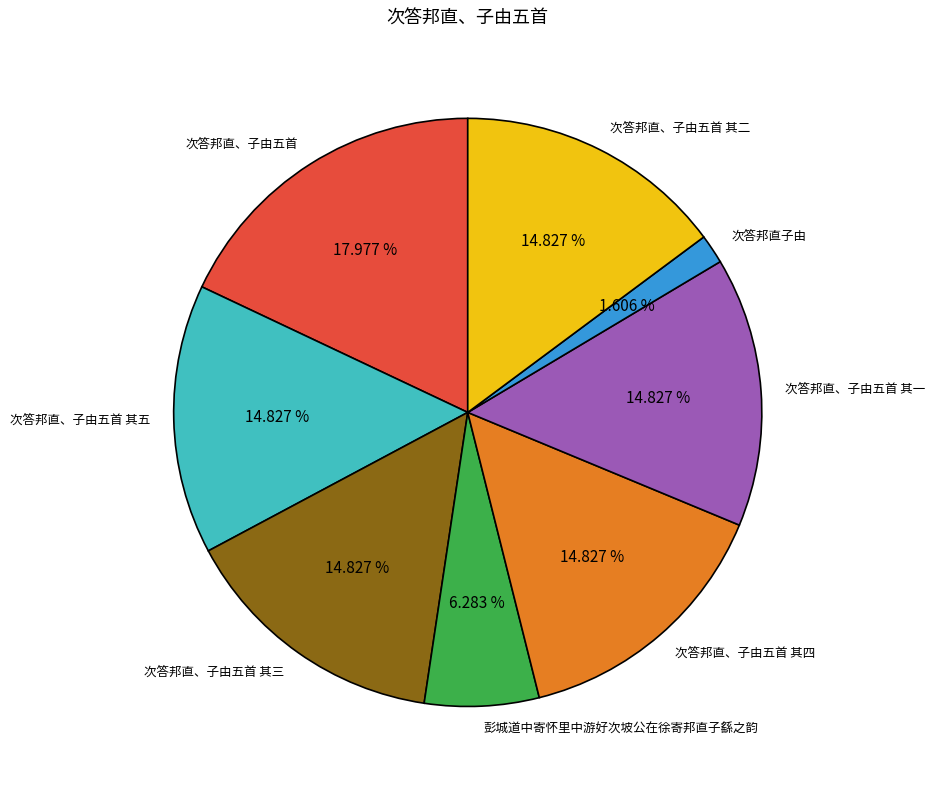

Which slice is the largest?

次答邦直、子由五首